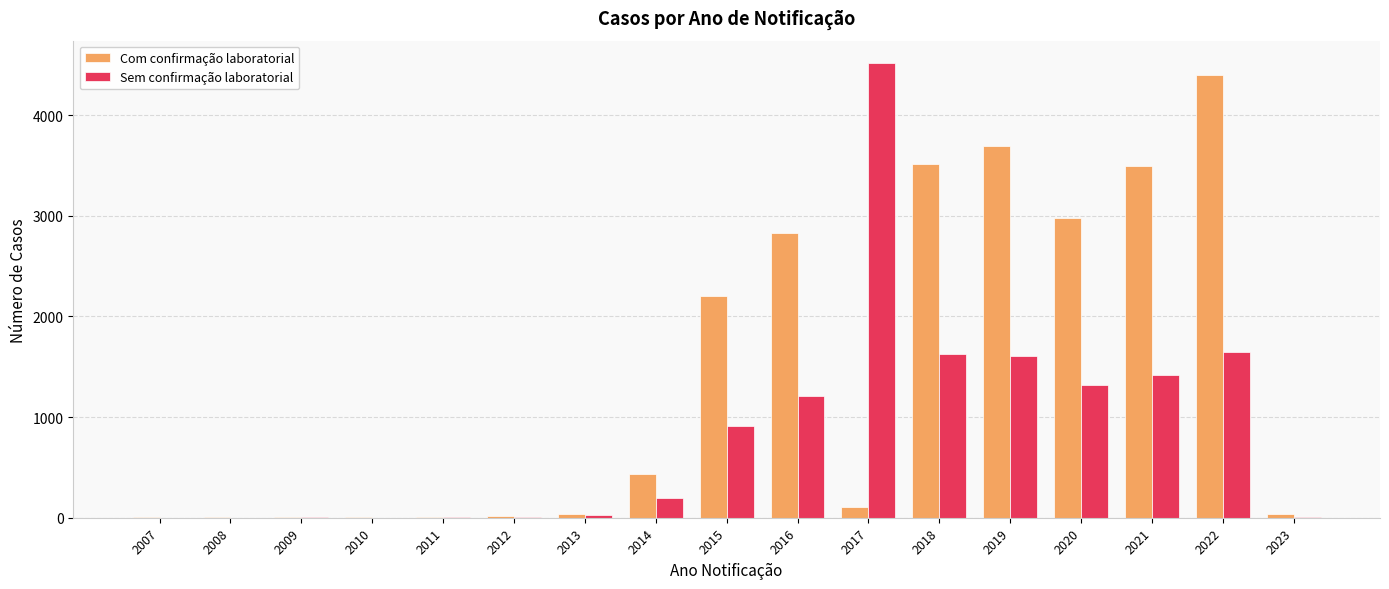

At which label does Com confirmação laboratorial reach its peak?

2022